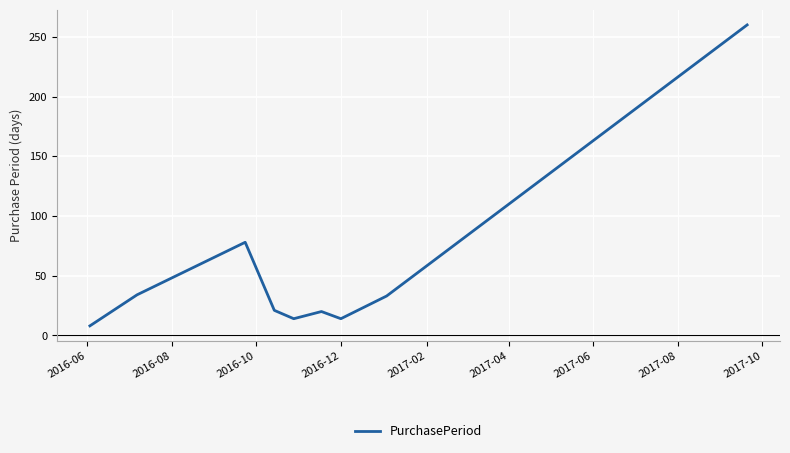

What is the difference between the maximum and minimum values?

252